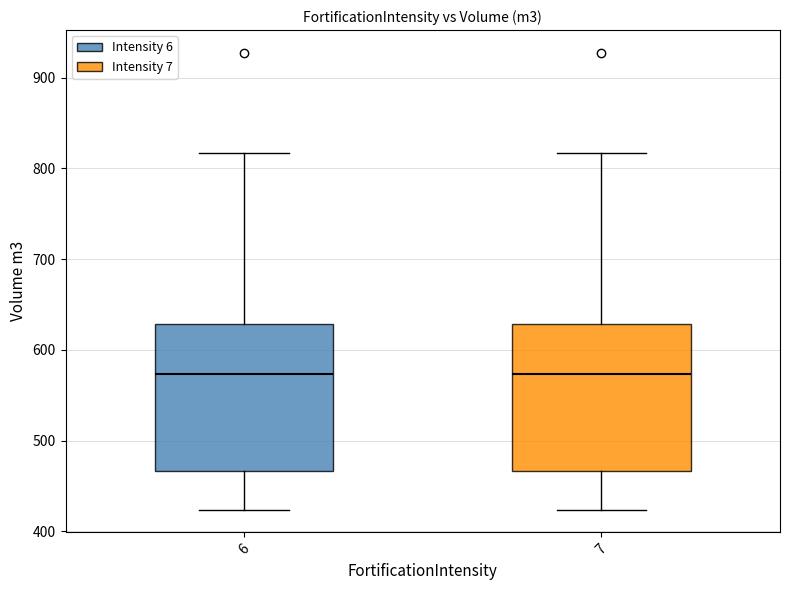

Reading left to right, read every box against the y-axis: the position of its median line, the range the box covers, and the ends of its whiskers. The values are not printed on the chart, so give them approximately, as read against the axis.

6: median 570, box 470 to 630, whiskers 420 to 820
7: median 570, box 470 to 630, whiskers 420 to 820